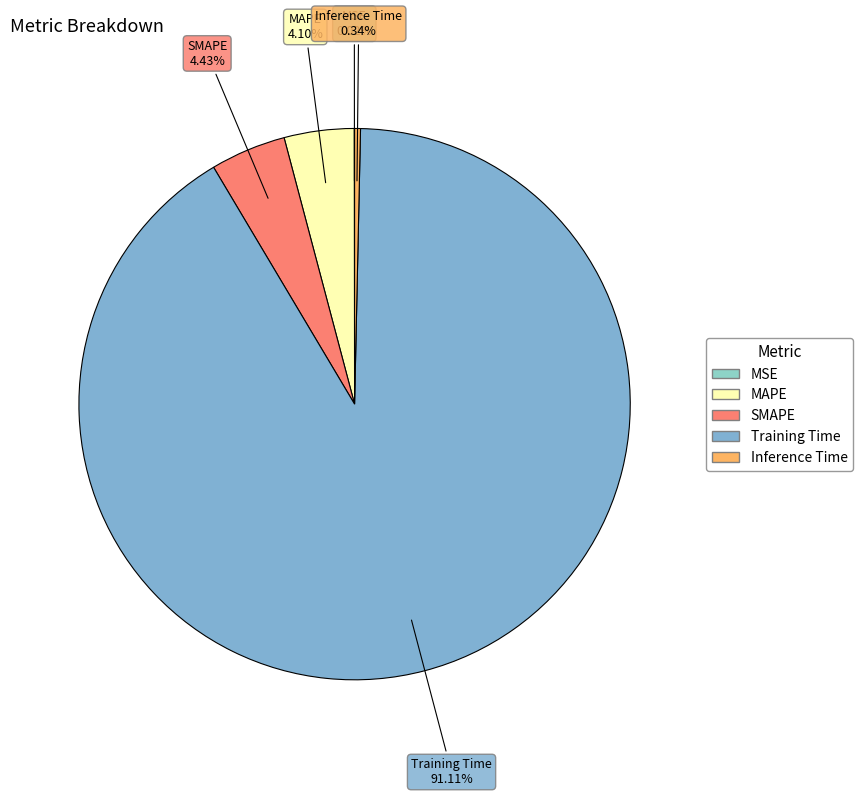

Is it true that Training Time is 91% of the pie?

True